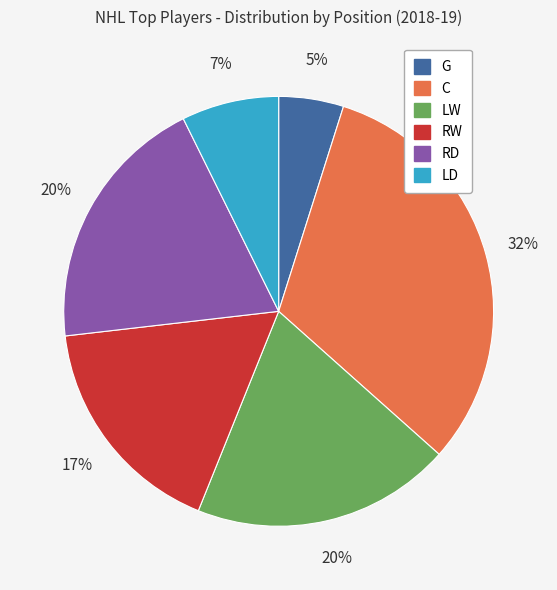

To the nearest percent, what is the average slice percentage?

17%